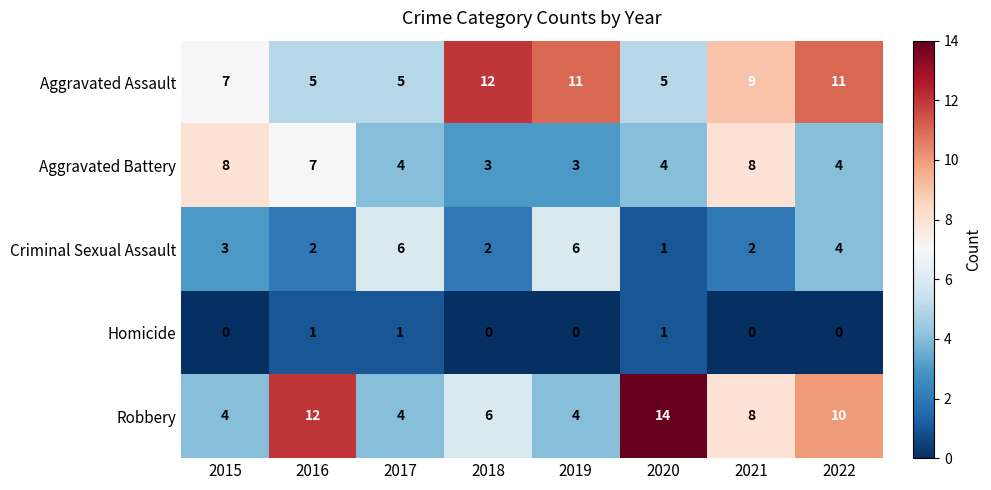

The Homicide series shows 1 at 2016. True or false?

True